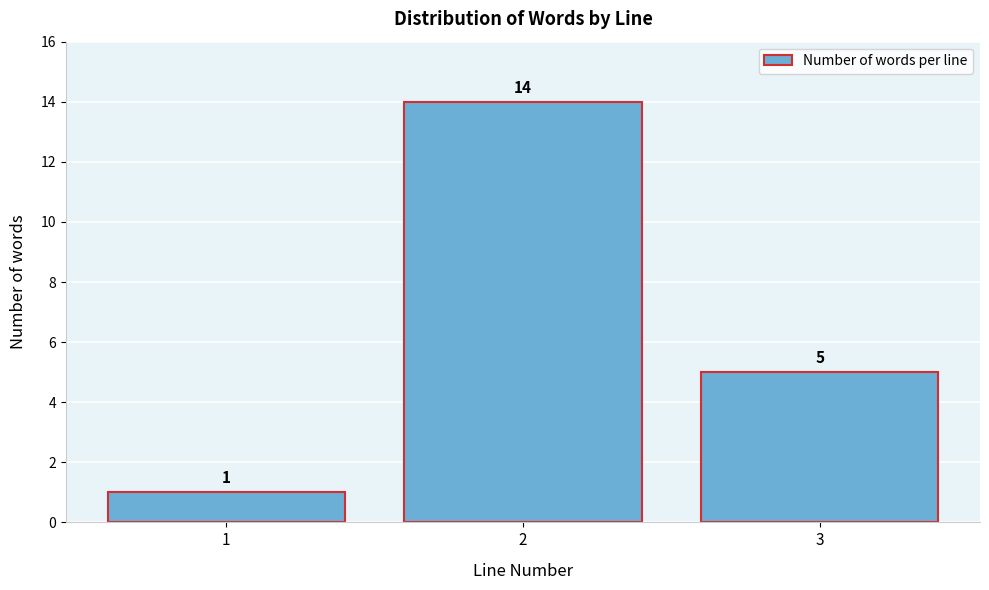

Reading left to right, transcribe all the data shown in this chart.

1=1	2=14	3=5